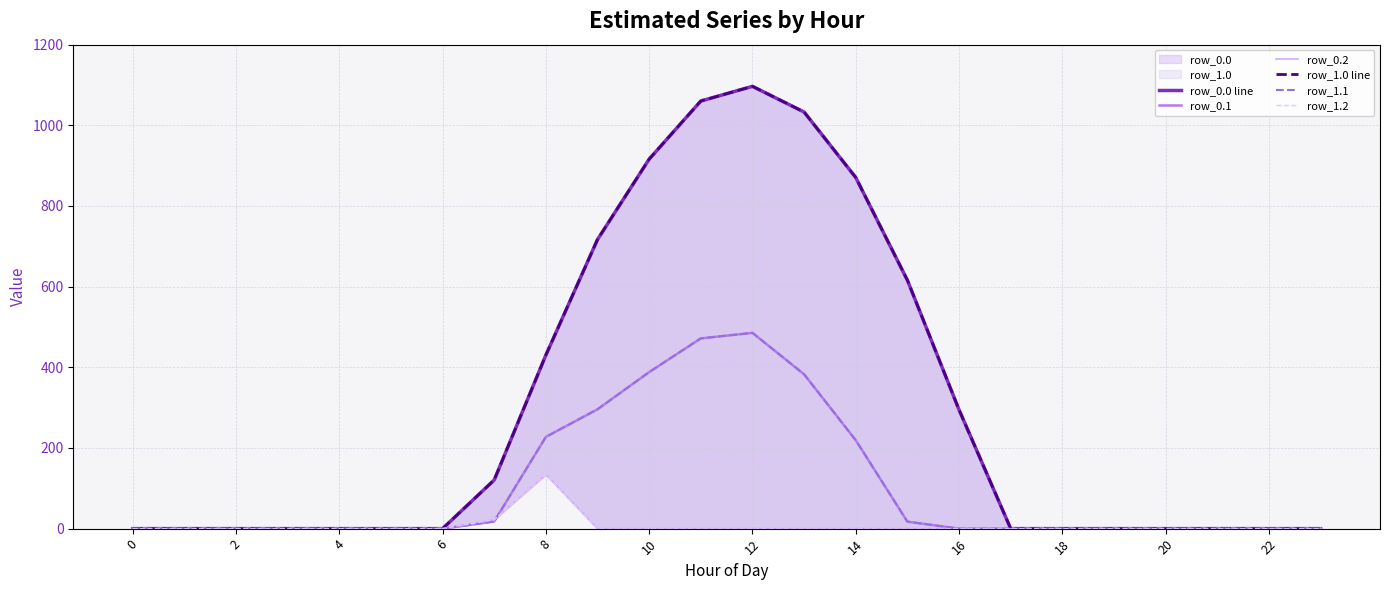

Rank the series at 15 from lowest to highest value.

row_0.2, row_1.2, row_0.1, row_1.1, row_0.0 line, row_1.0 line